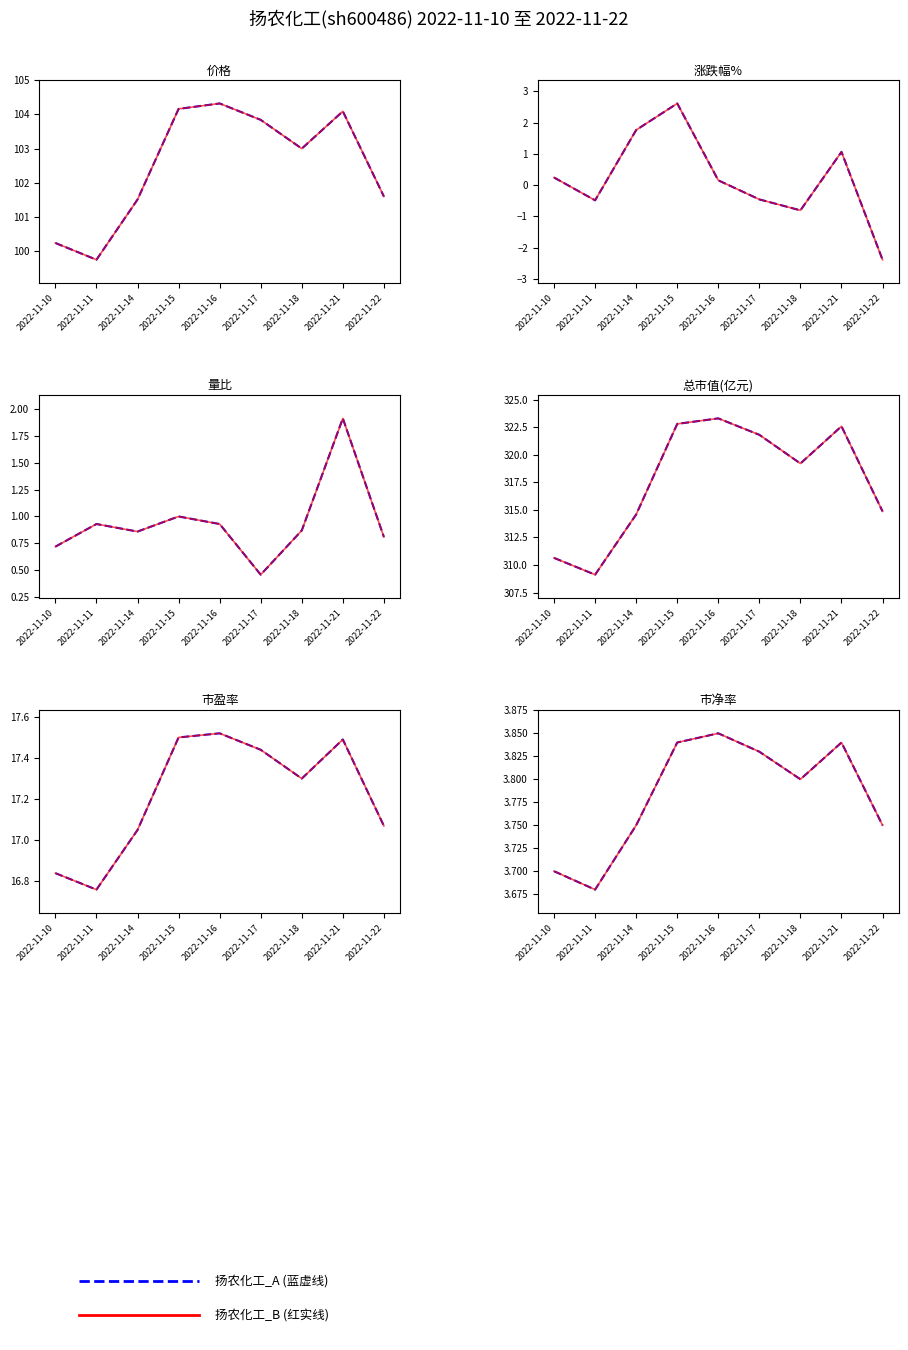

What is the sum of all 总市值(亿元) values?

2858.8